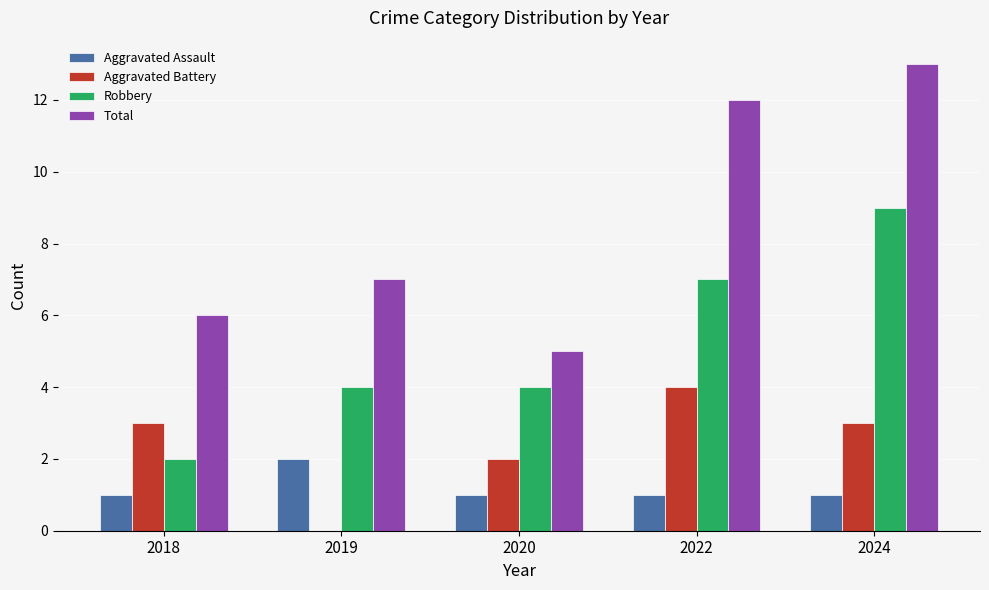

Is it true that Total equals 17 at 2022?

False